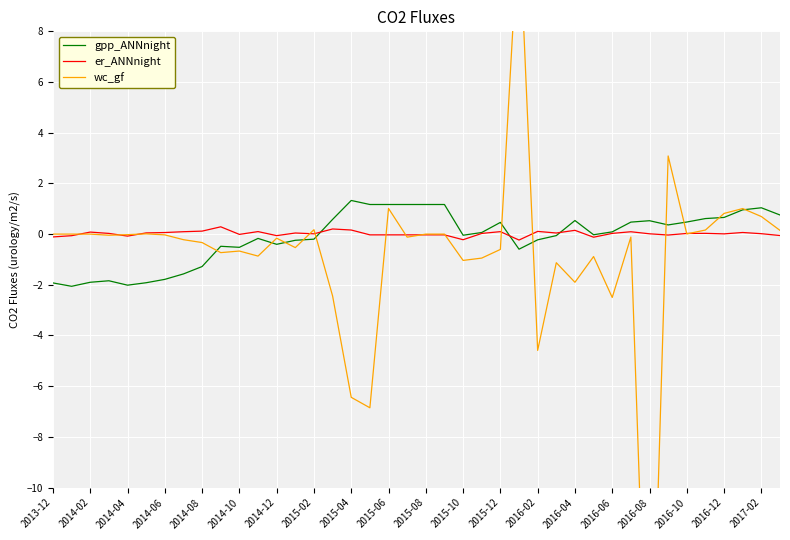

At how many categories does at least one series exceed -3?

40